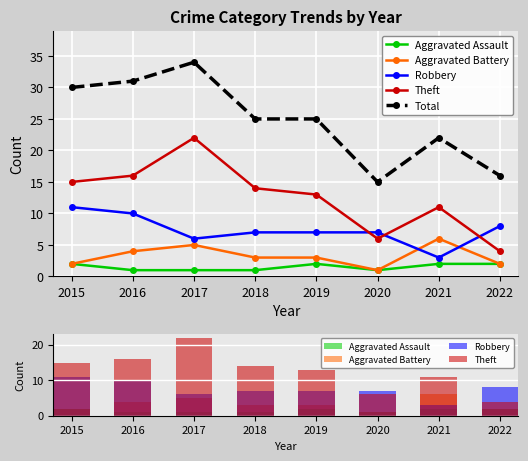

What is the difference between the second highest and second lowest values in the Total series?

15